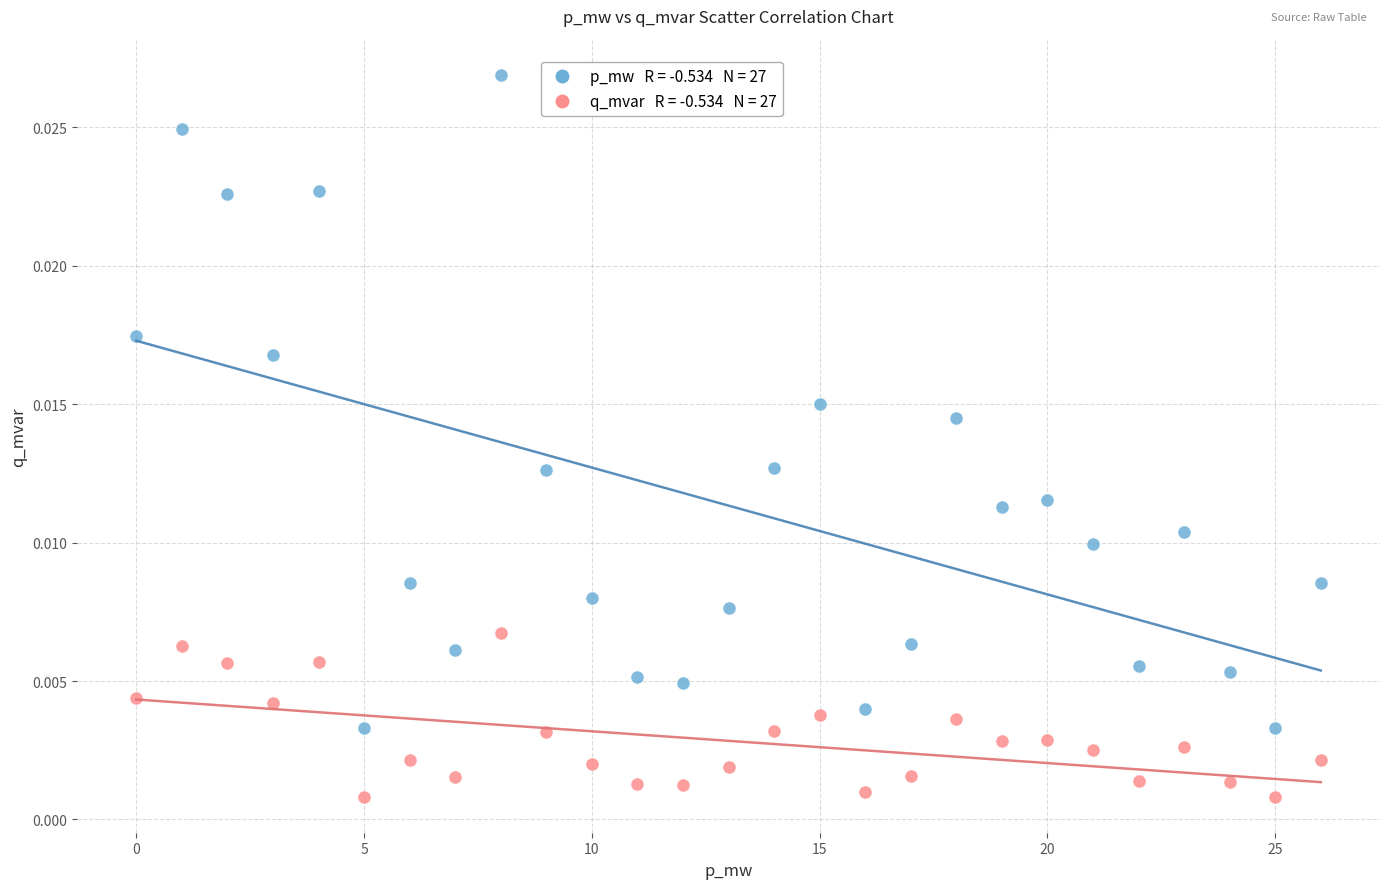

How many points are shown in the scatter plot?

54